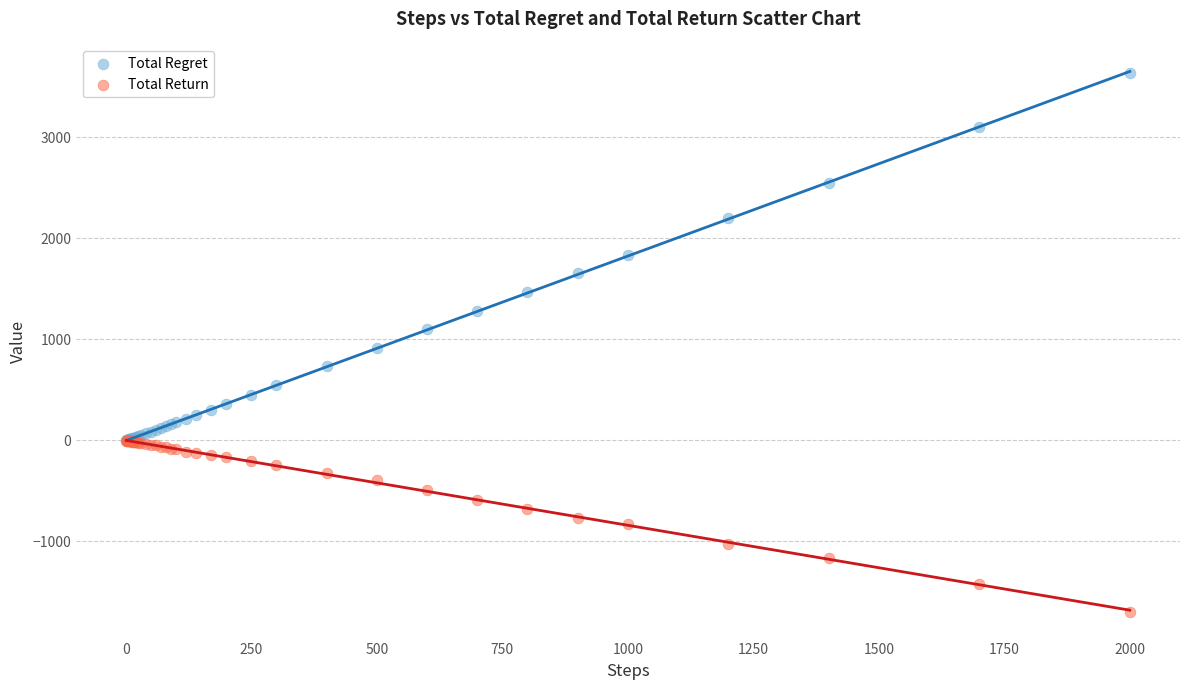

Which series reaches the maximum Y coordinate?

Total Regret